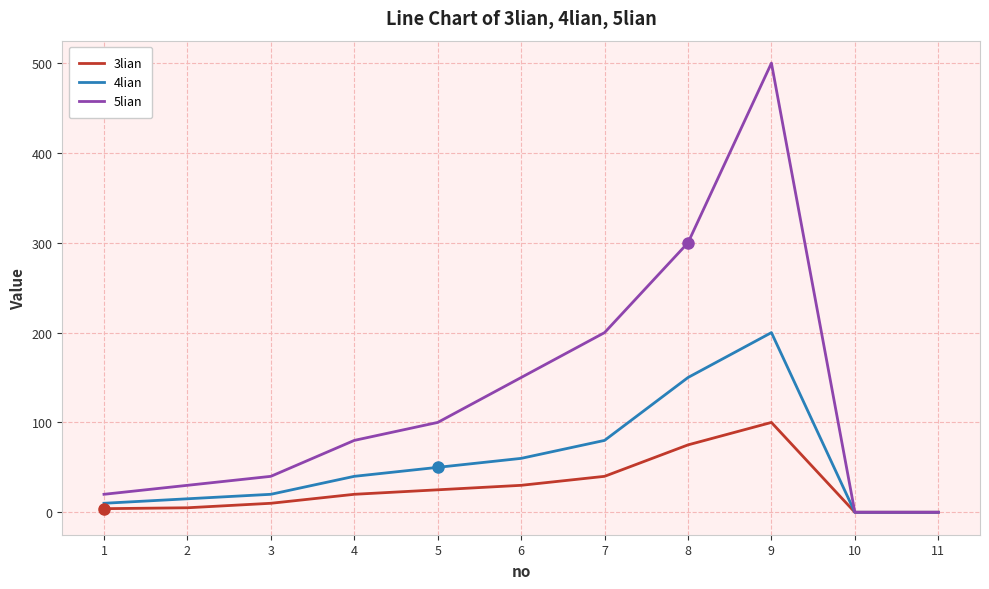

Is the value of 3lian at 5 greater than the value of 5lian at 7?

No